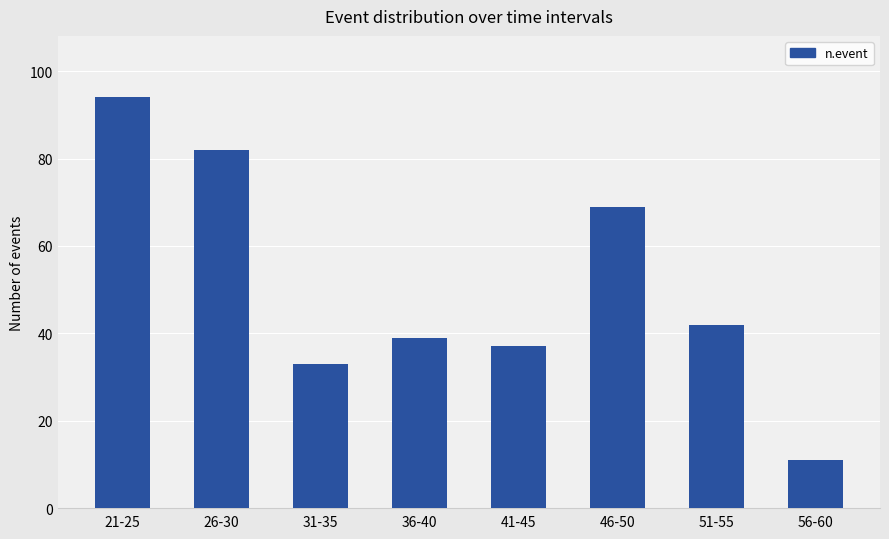

How many data points are less than 42?

4